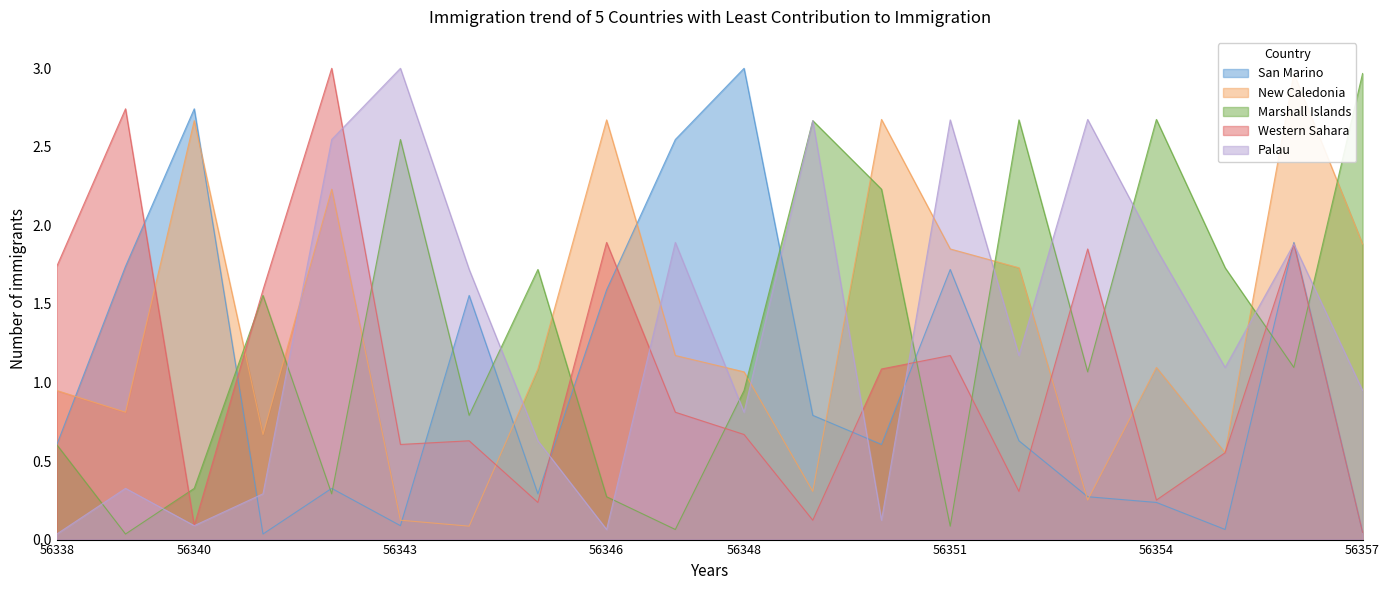

How many interior local valleys does the New Caledonia series have?

6